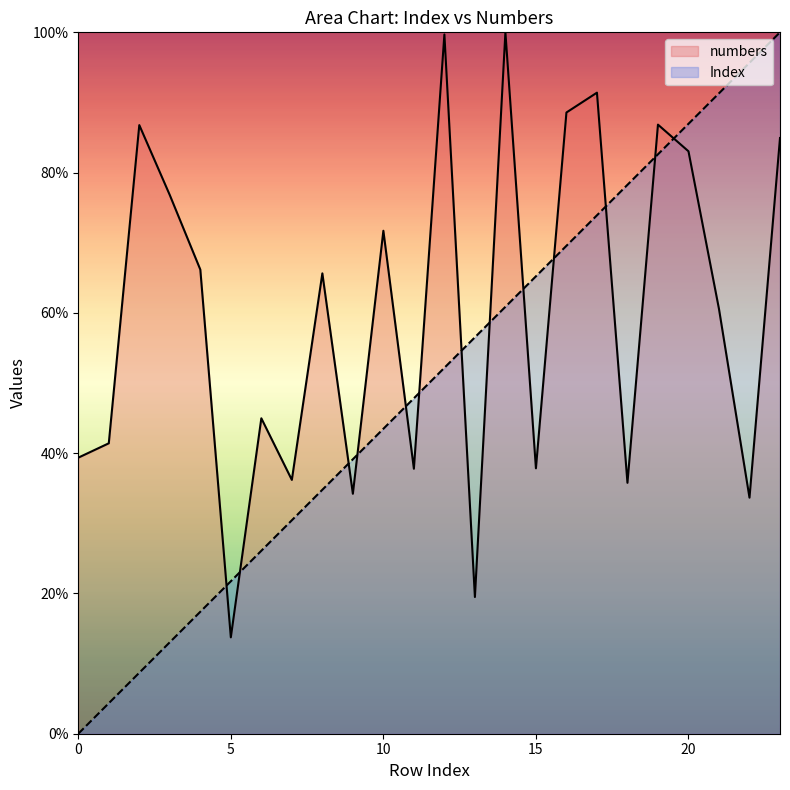

True or false: Index has more than 2 points higher than both neighbors.

False